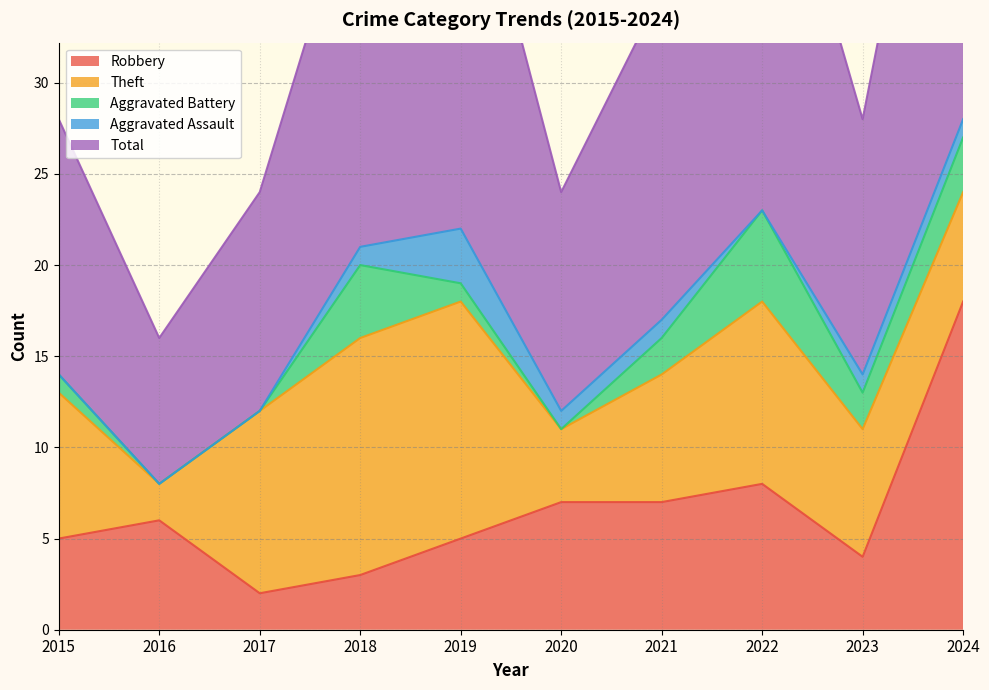

Where is Total nearest to the value 18?

2021